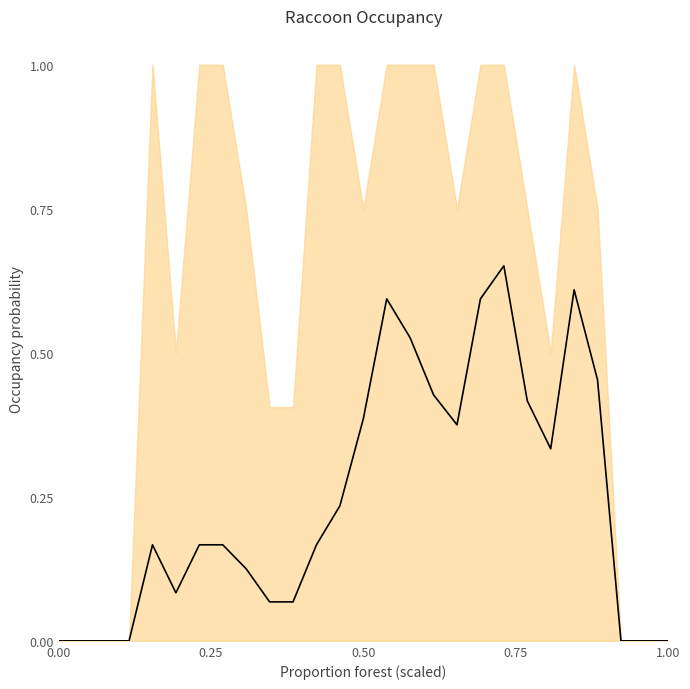

Does the chart have visible grid lines?

No